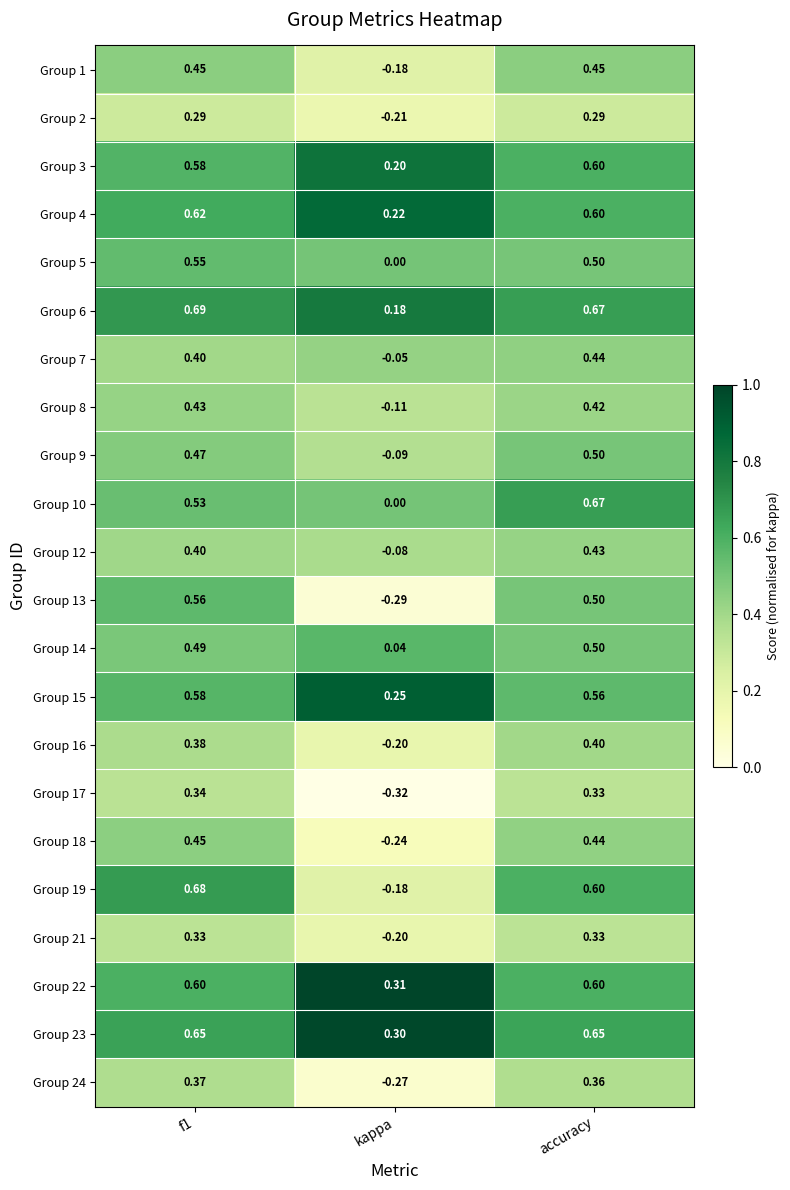

At which label is Group 19 closest to 0?

kappa